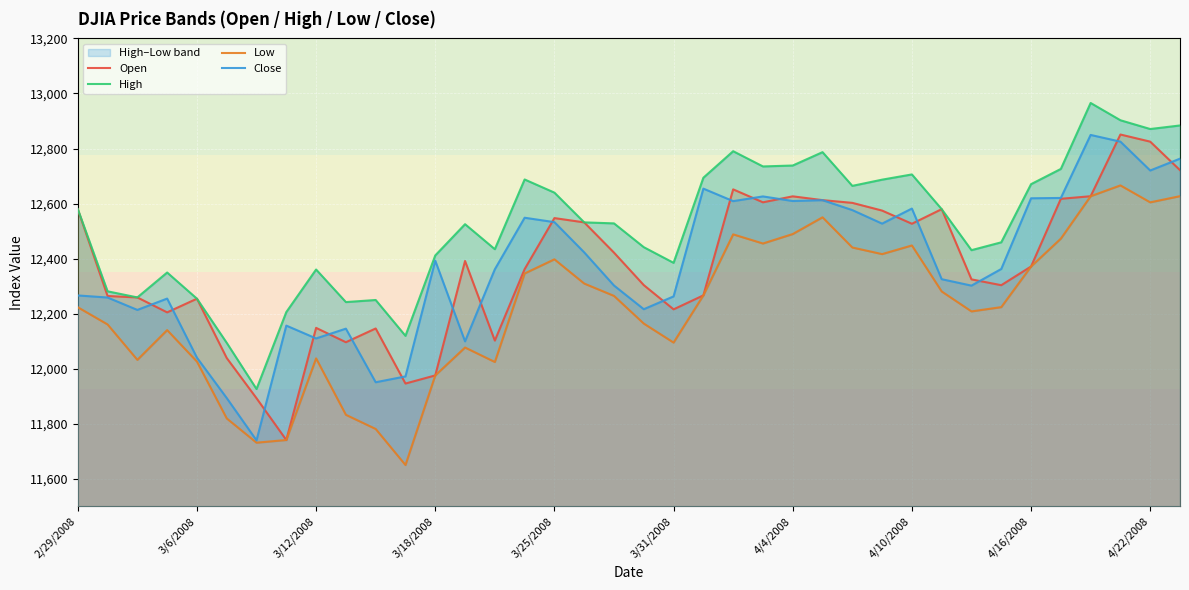

What is the highest value of the Close series?

12849.4